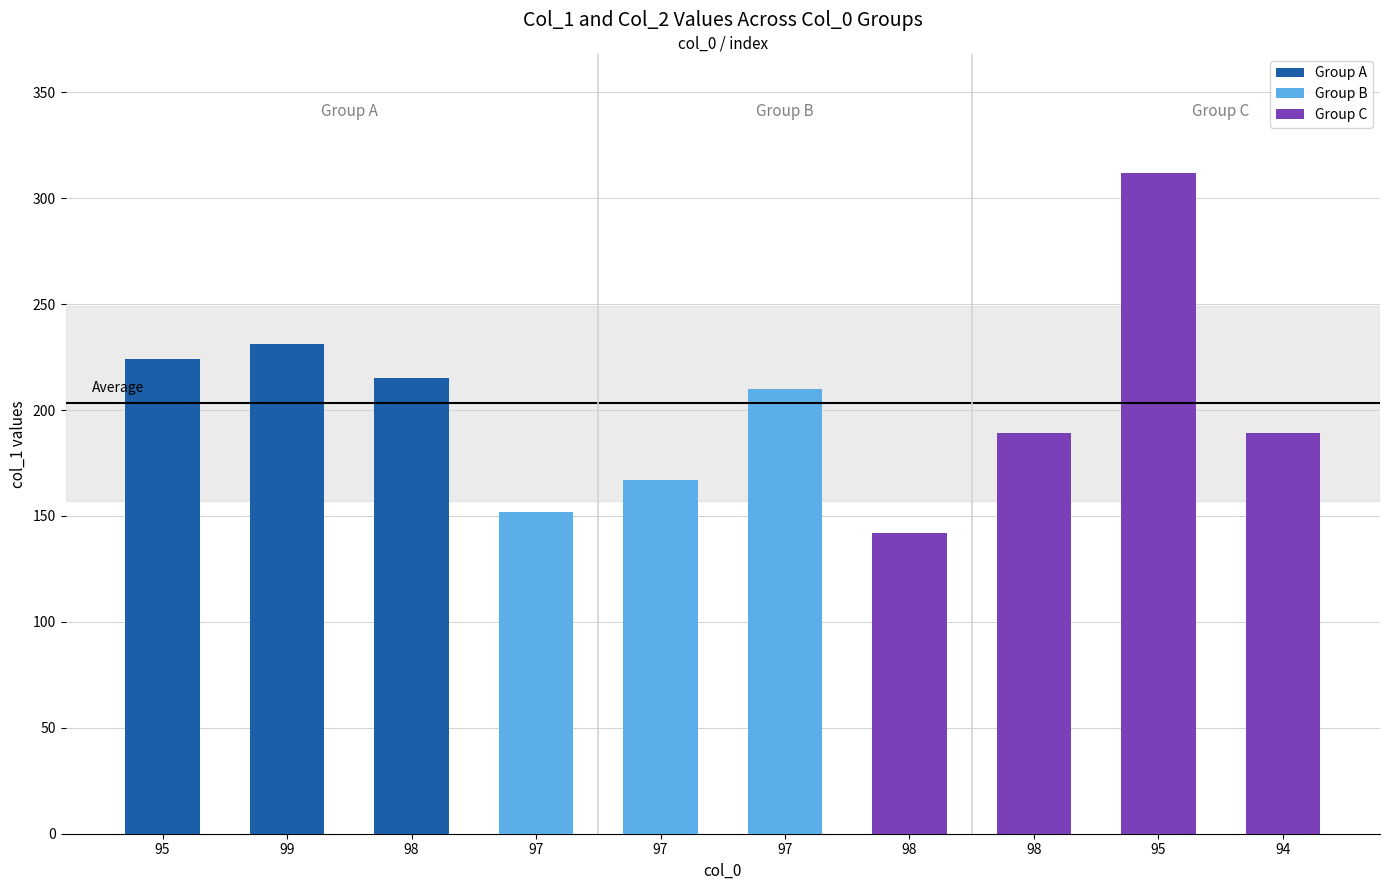

Reading left to right, list all the values displayed in this chart.

95=224	99=231	98=215	97=152	97=167	97=210	98=142	98=189	95=312	94=189